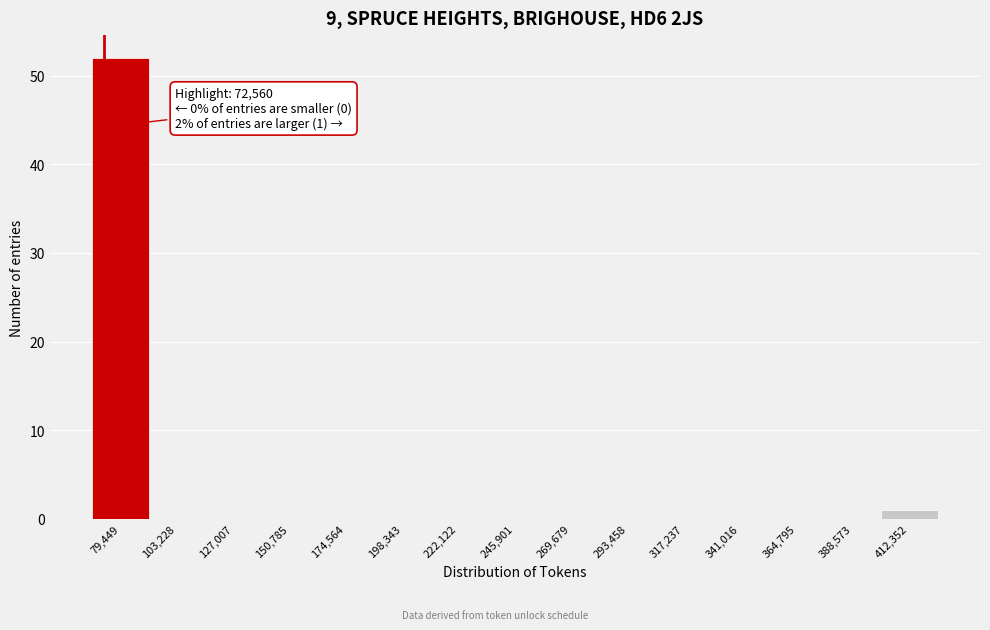

Over which range of the x-axis is the bar tallest?

70000 to 90000